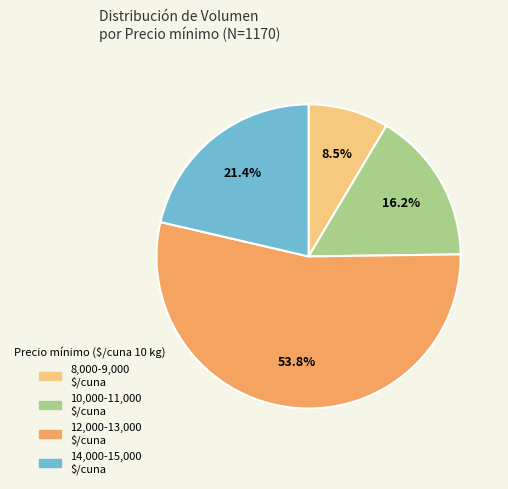

Which category has the smallest portion of the pie?

8,000-9,000 $/cuna